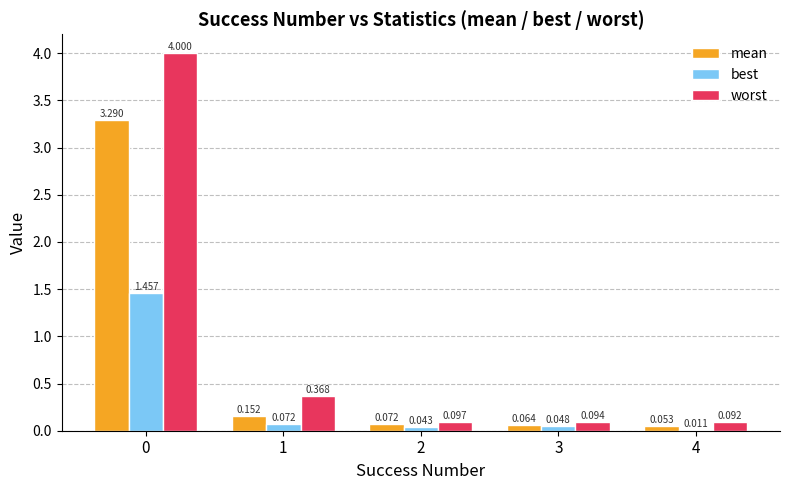

Between 1 and 2, which series saw the biggest shift?

worst